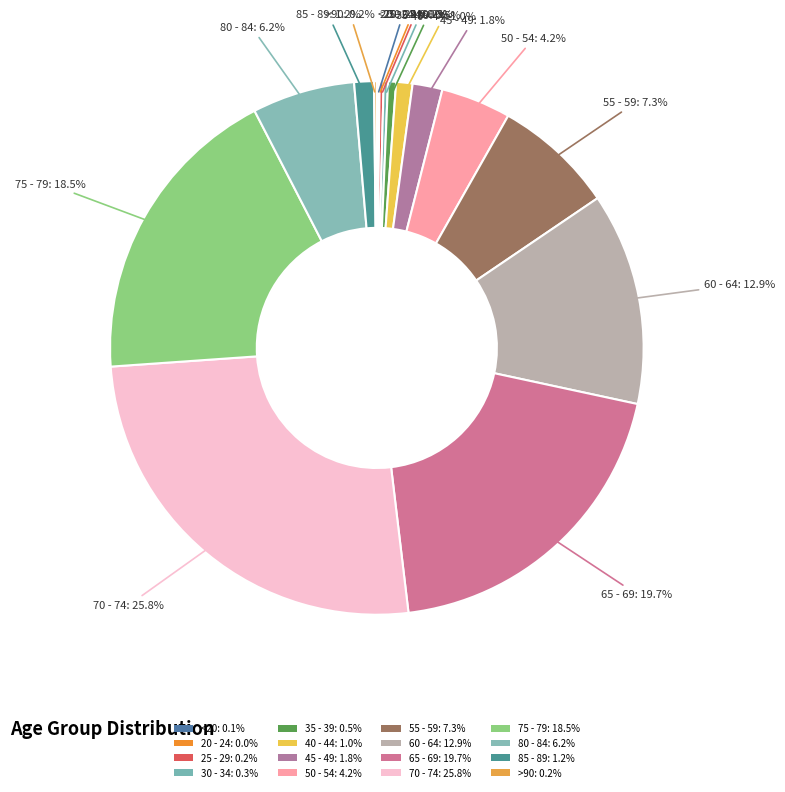

Does any single category account for the majority?

No